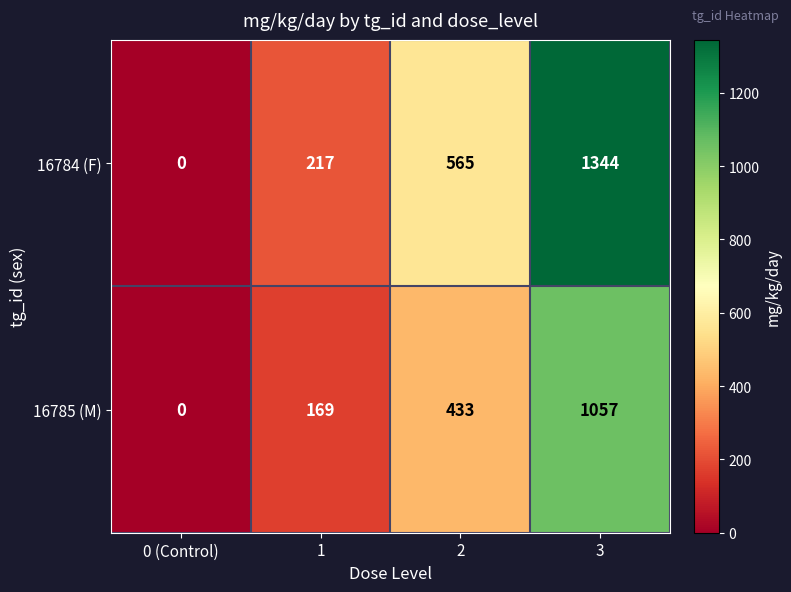

Which series has the largest total across all categories?

16784 (F)